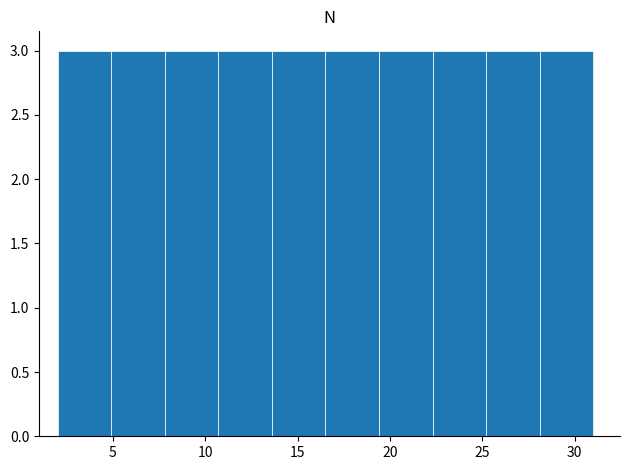

What is the height of the bar covering 28.1 to 31.0 on the x-axis? Neither the bar edges nor the heights are printed on the chart, so give them approximately, as read against the axes.

3